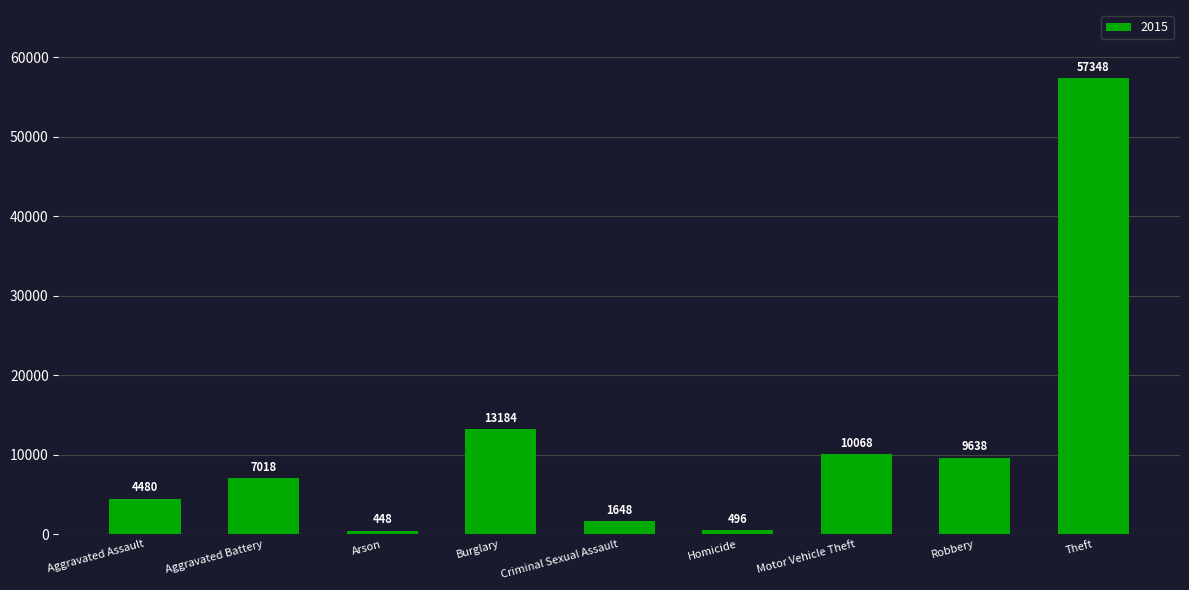

What is the difference between the maximum and minimum values?

56900